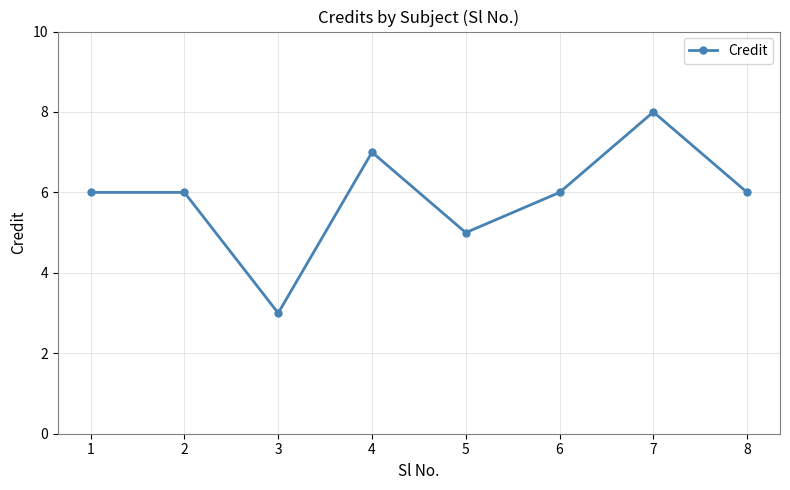

What is the ratio of the value at 7 to the value at 2?

1.3